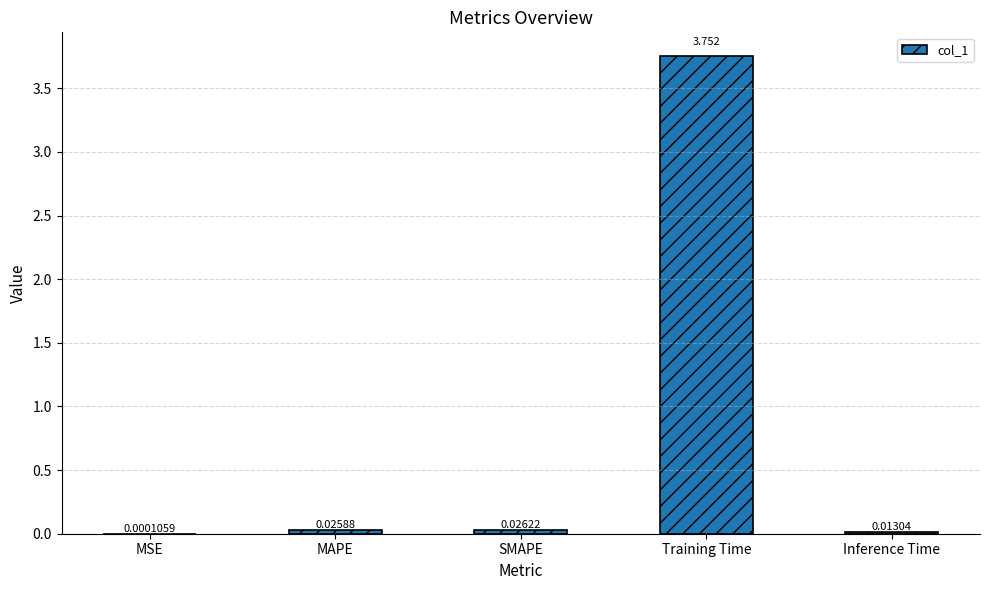

Which category has the highest value across all series?

Training Time